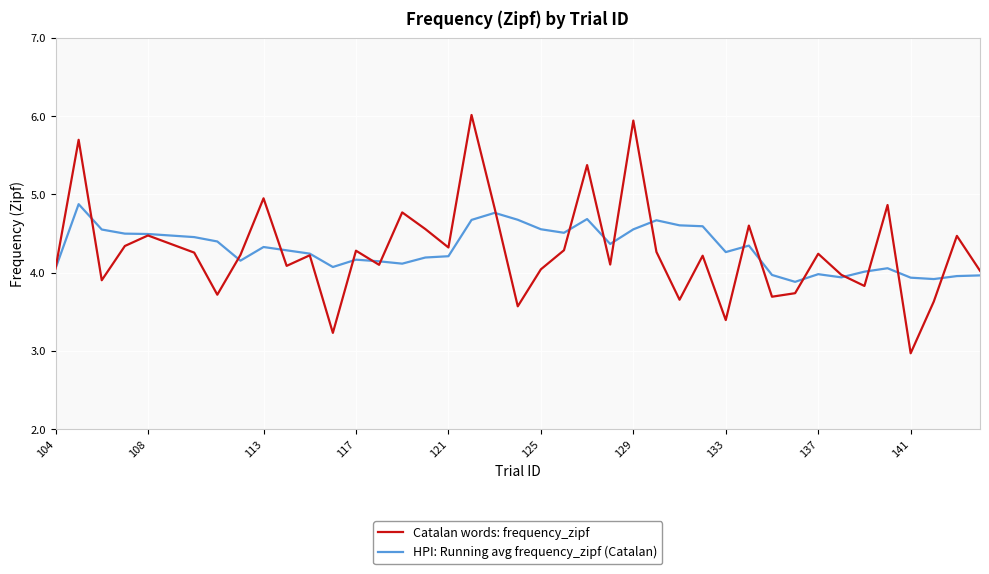

Rank the series by their maximum value, from lowest to highest.

HPI: Running avg frequency_zipf (Catalan), Catalan words: frequency_zipf